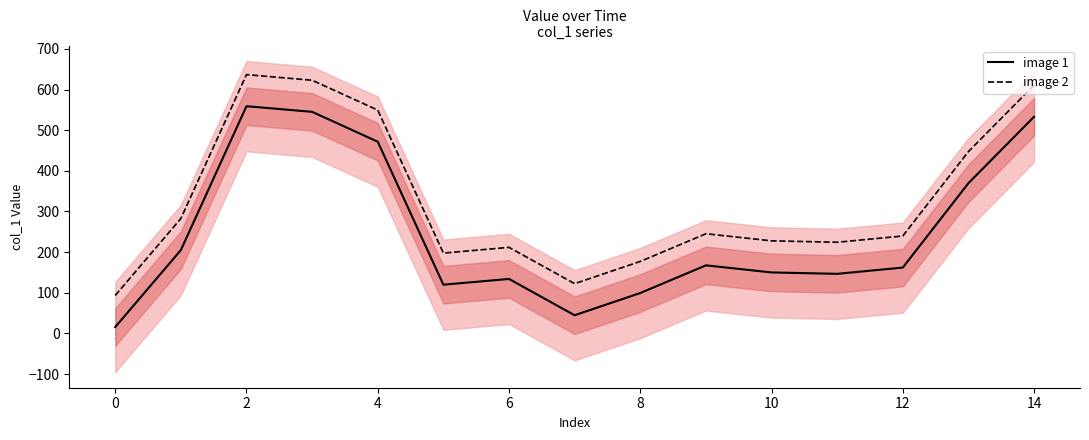

In image 2, how many points are lower than both neighbors (excluding endpoints)?

3